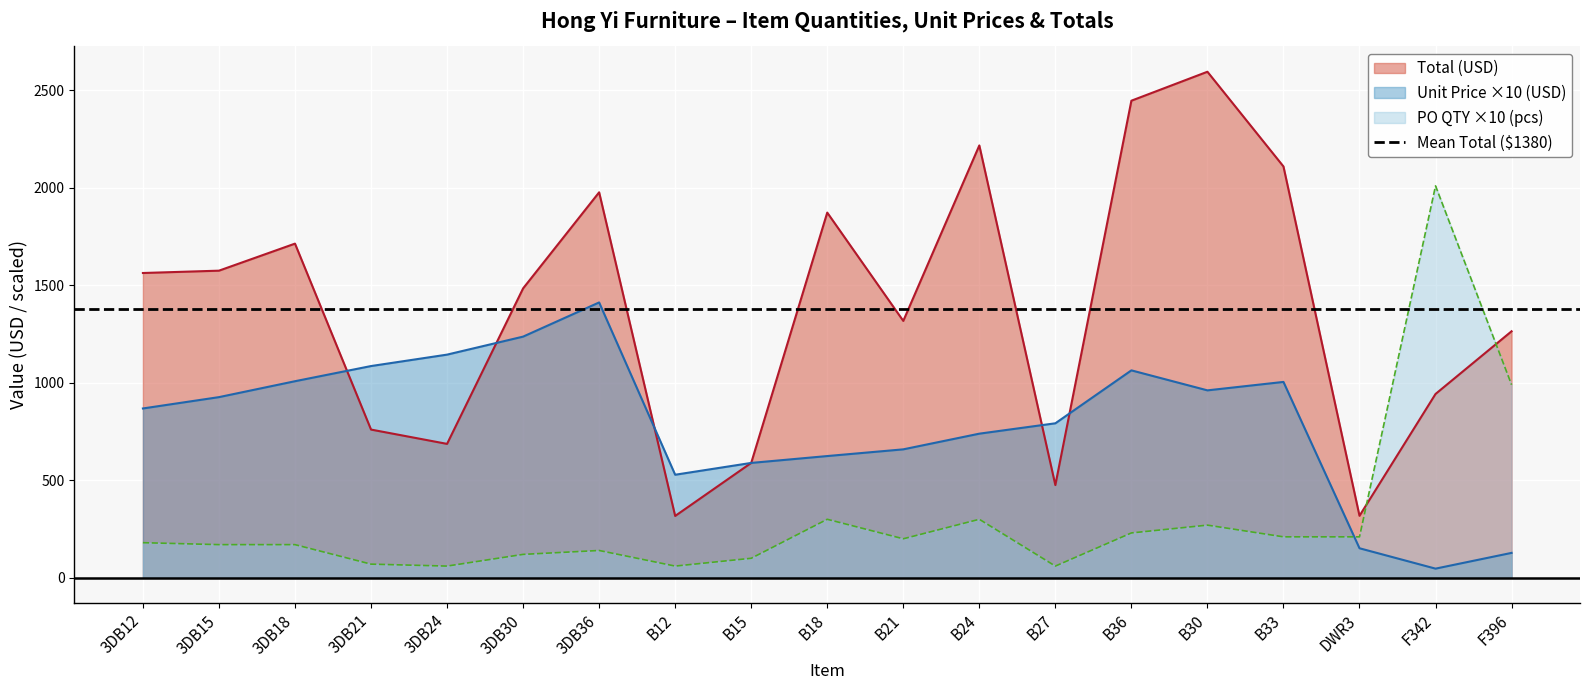

Reading left to right, extract all data points from this chart.

Unit Price: 868.4	926.5	1008.1	1085.9	1144.5	1236.8	1412.1	528.5	589.1	624.3	658.7	739.1	792.3	1063.8	961.2	1004.5	151.4	46.9	127.7
Total: 1563.1	1575.0	1713.8	760.1	686.7	1484.2	1976.9	317.1	589.1	1872.9	1317.4	2217.3	475.4	2446.7	2595.2	2109.4	317.9	942.7	1264.2
PO QTY: 180.0	170.0	170.0	70.0	60.0	120.0	140.0	60.0	100.0	300.0	200.0	300.0	60.0	230.0	270.0	210.0	210.0	2010.0	990.0